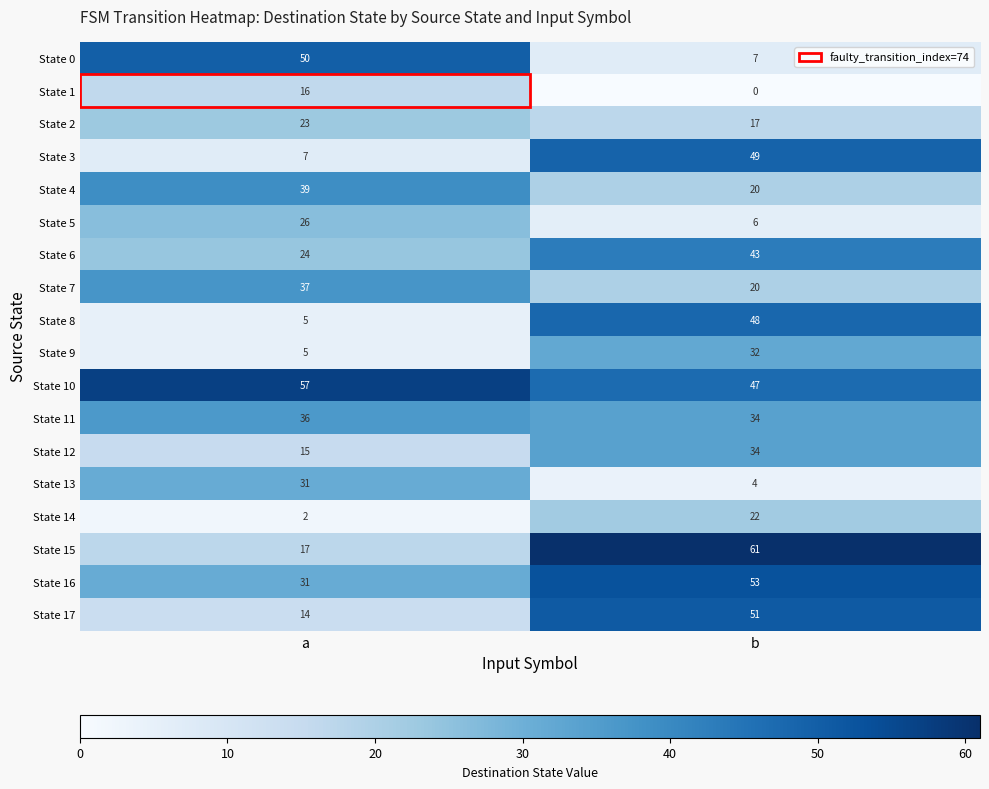

What is the difference between the maximum and minimum values in the State 0 series?

43